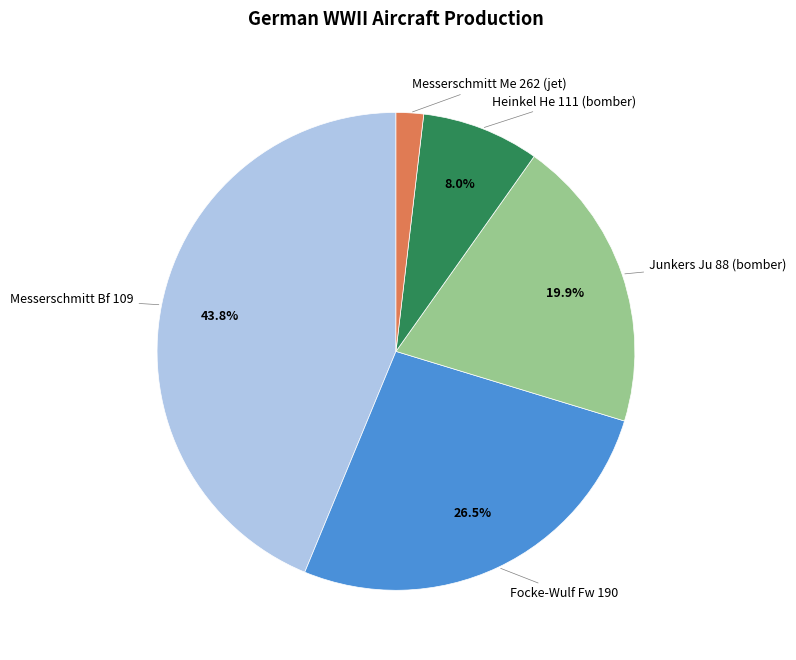

What percentage do Heinkel He 111 (bomber) and Focke-Wulf Fw 190 together represent?

34.5%